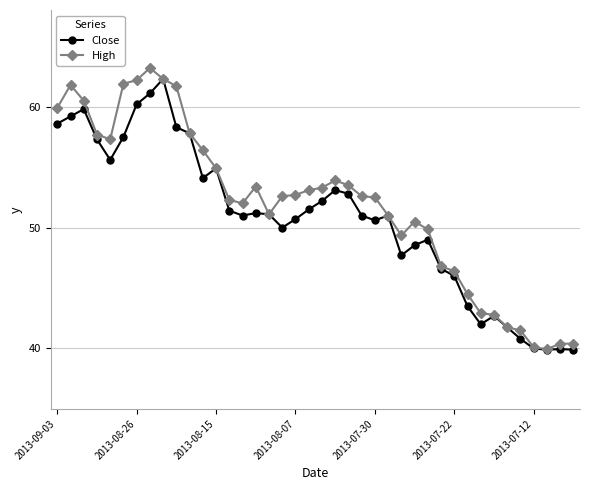

What are all the series names shown in the legend?

Close, High